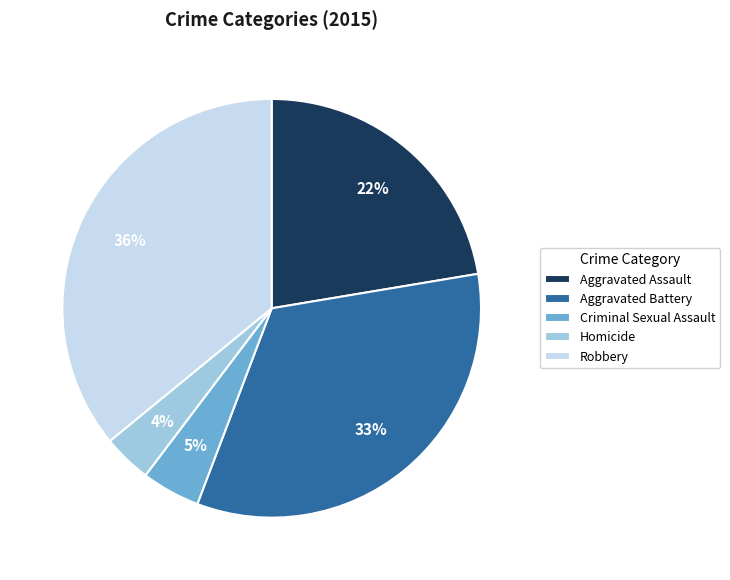

To the nearest percent, what is the difference between the largest and smallest slice percentages?

32%